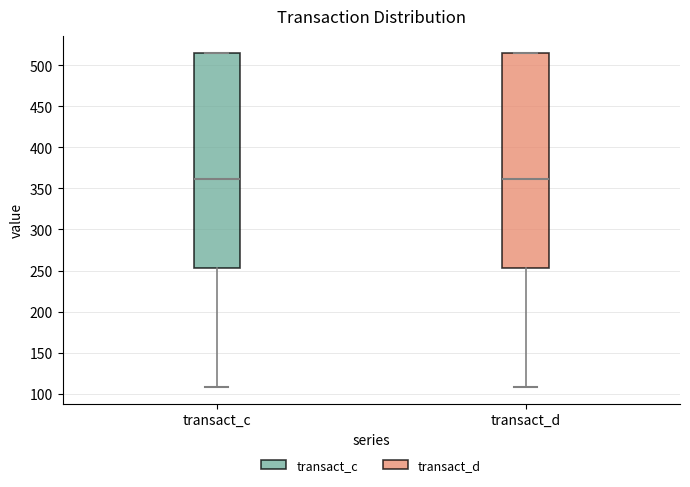

Where is the upper edge of the box for transact_d on the y-axis? The values are not printed on the chart, so give them approximately, as read against the axis.

515